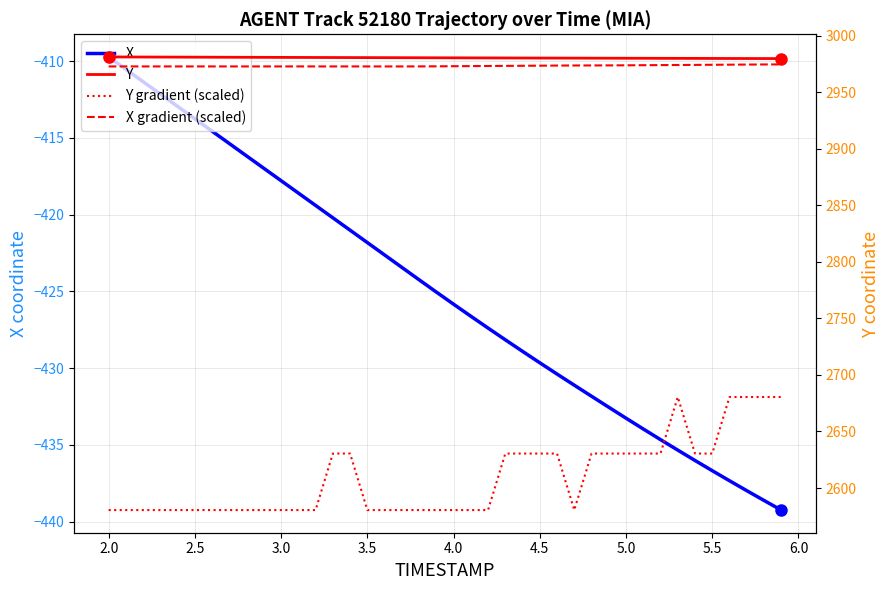

True or false: Y gradient (scaled) and X gradient (scaled) intersect in this chart.

False